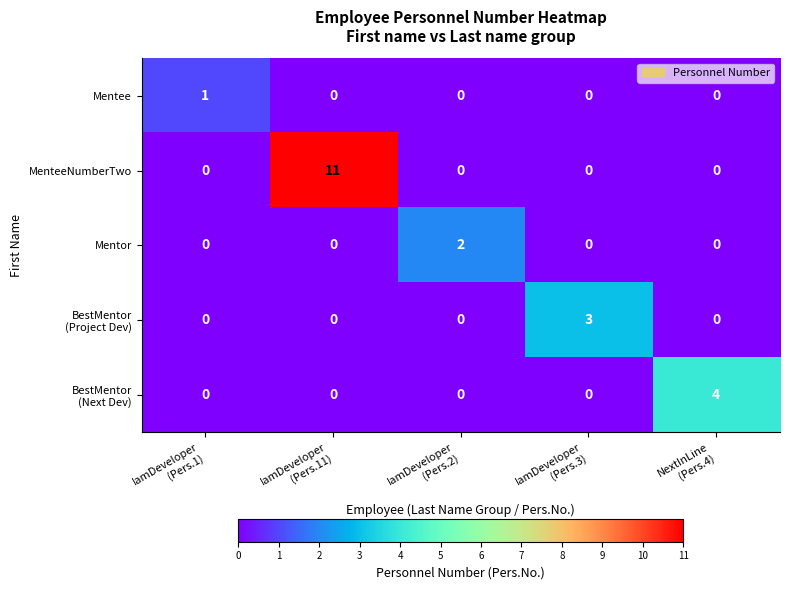

Between IamDeveloper
(Pers.1) and IamDeveloper
(Pers.2), which series saw the biggest shift?

Mentor